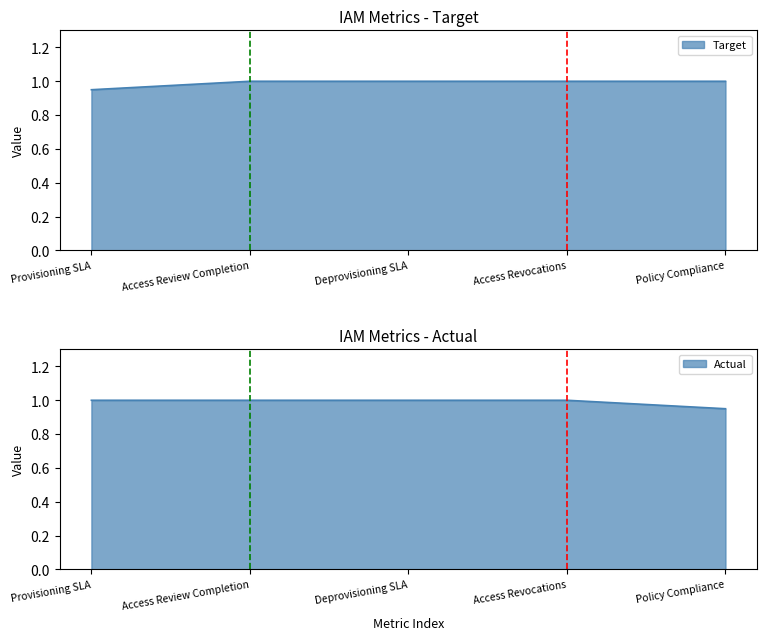

At Deprovisioning SLA, list the series in order from largest to smallest.

Target, Actual